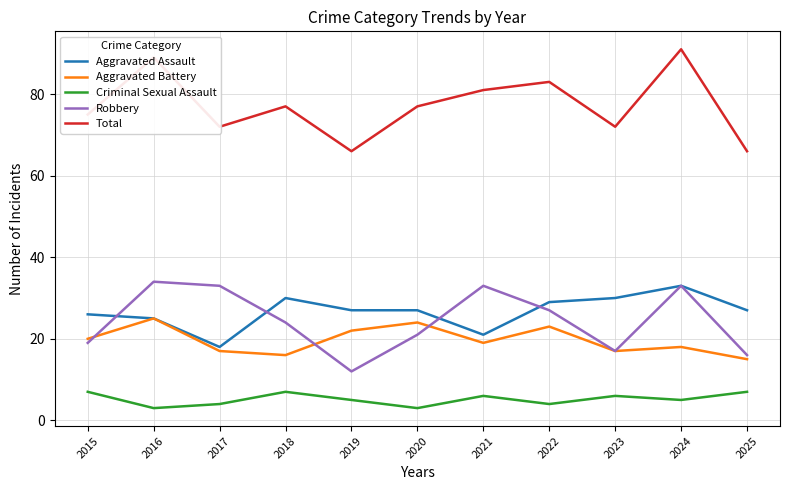

Which series has the widest spread of values?

Total